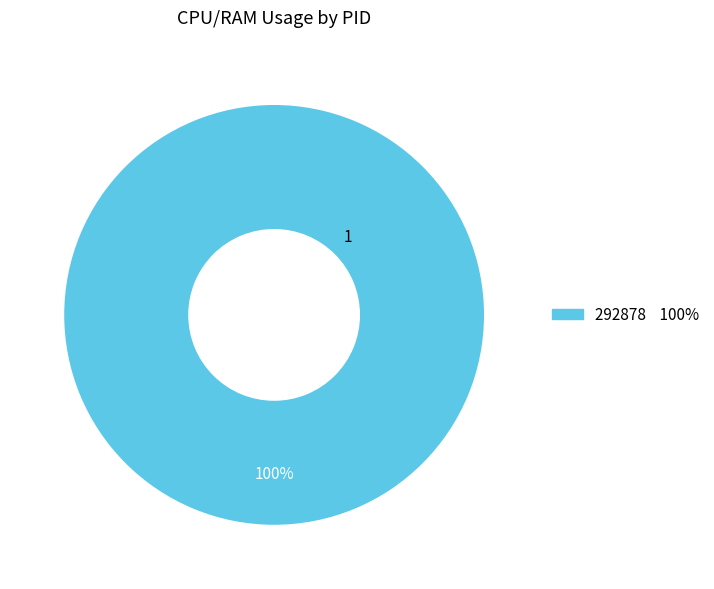

Is there a majority slice in this chart?

Yes